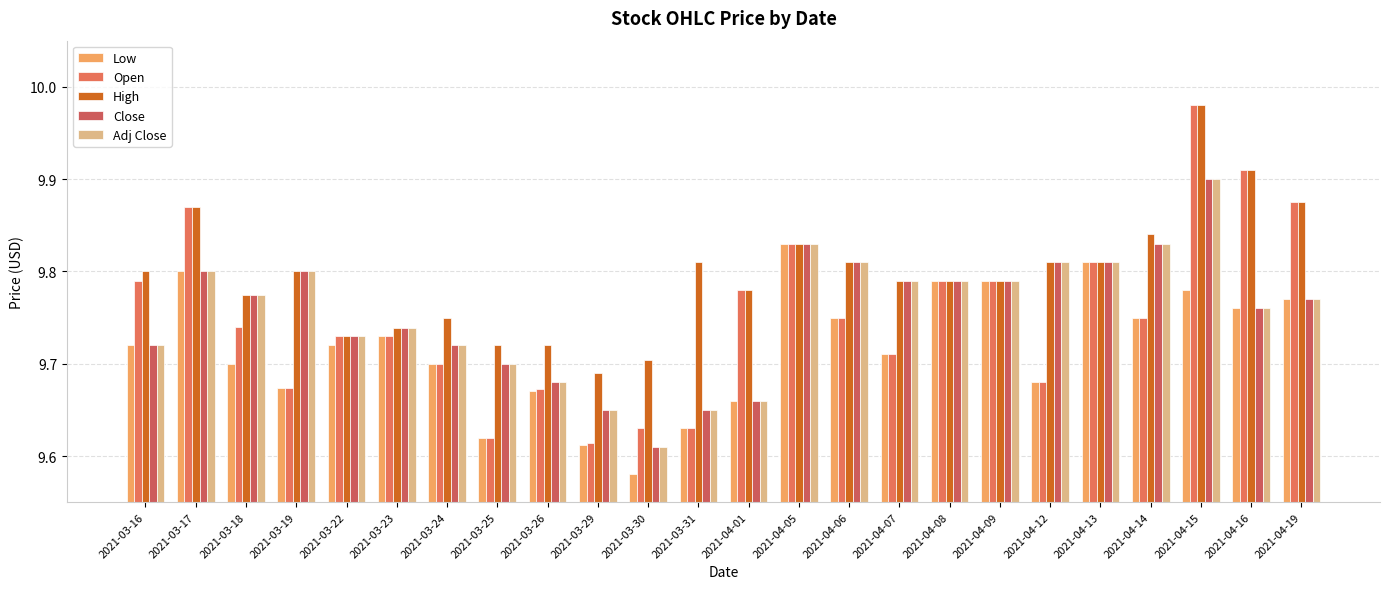

What is the label of the 17th bar from the right?

2021-03-25